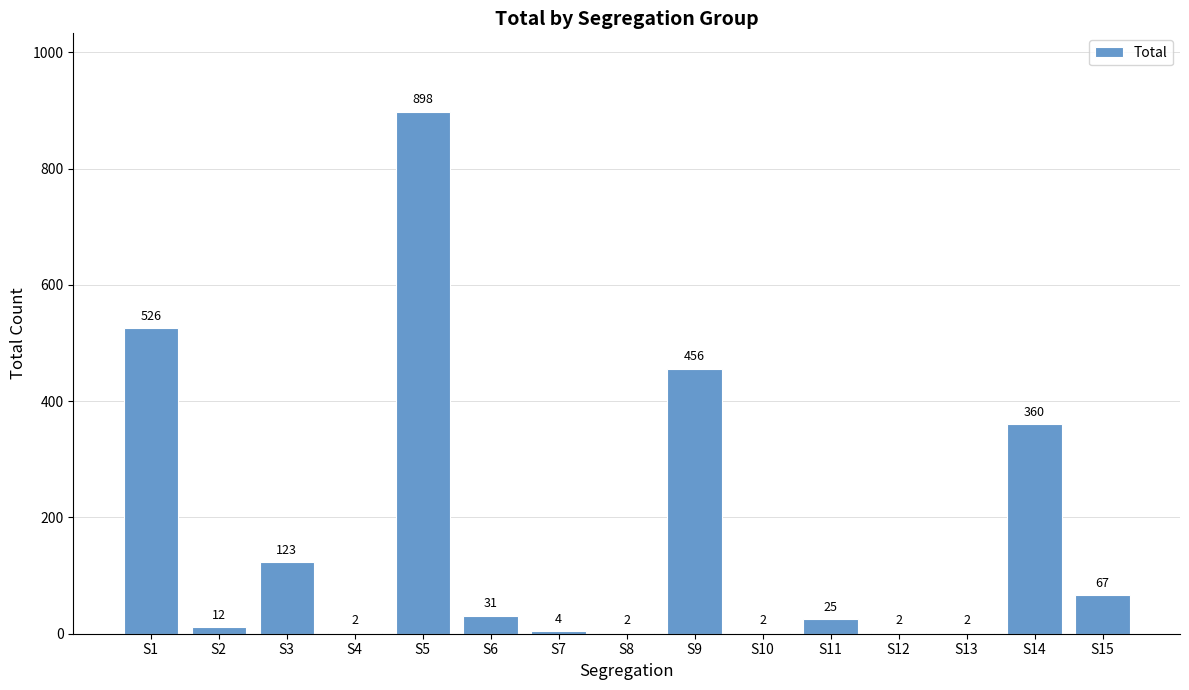

How many categories are shown in the chart?

15